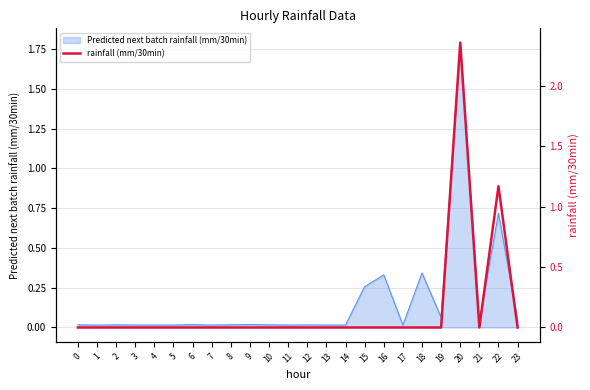

The value at 13 is 0.0. True or false?

True